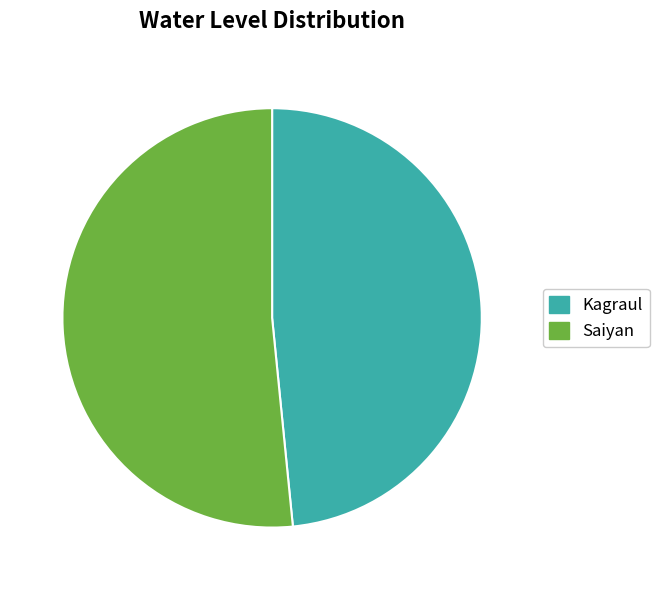

Rank the categories by value from lowest to highest.

Kagraul, Saiyan